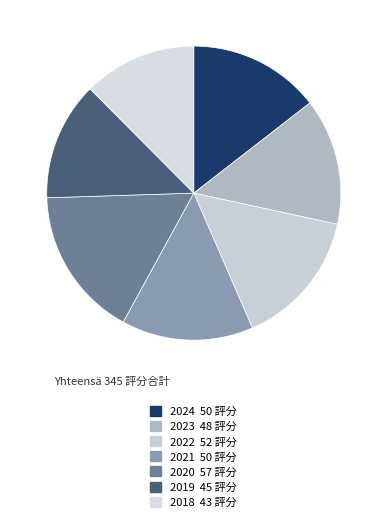

Is it true that 2018 is 12% of the pie?

True